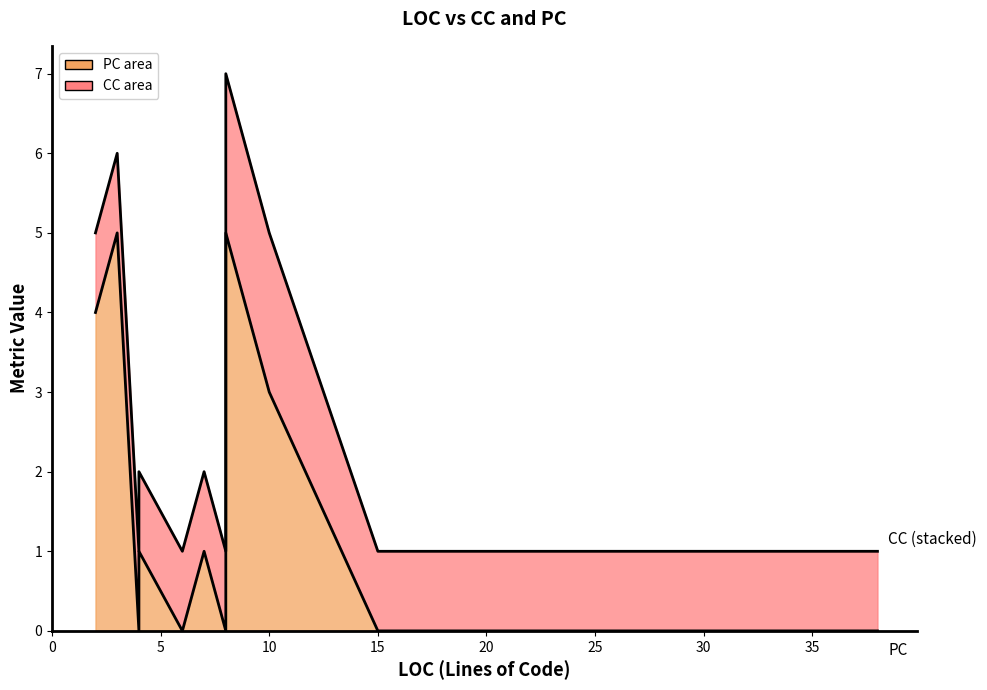

What is the spread (max minus min) of values at 8?

1